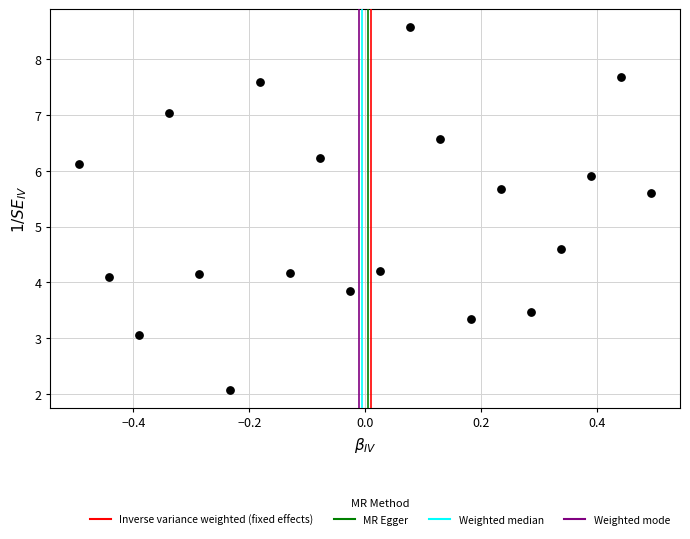

What Y value in the scatter plot is closest to 5?

4.6